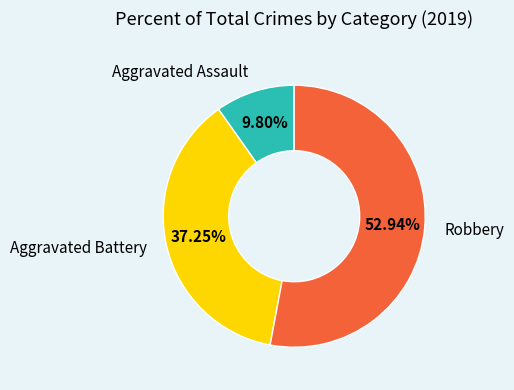

Is it true that Aggravated Assault is 10% of the pie?

True